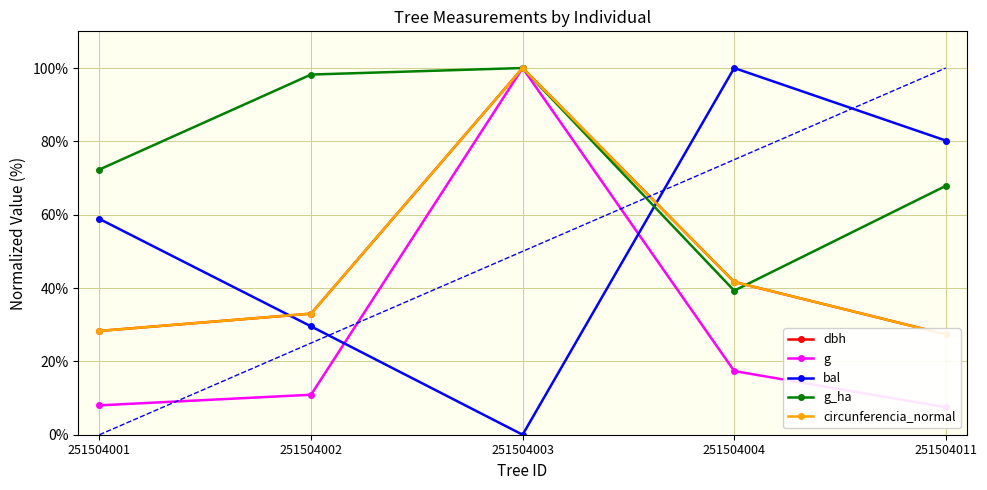

True or false: g_ha and g intersect in this chart.

False